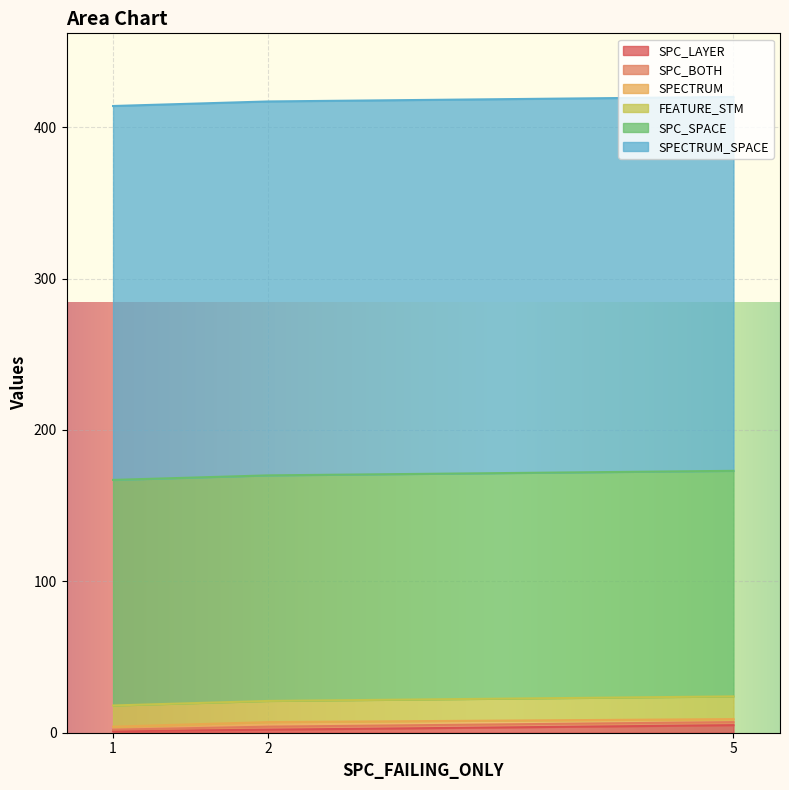

Between 1 and 3, which is larger?

3